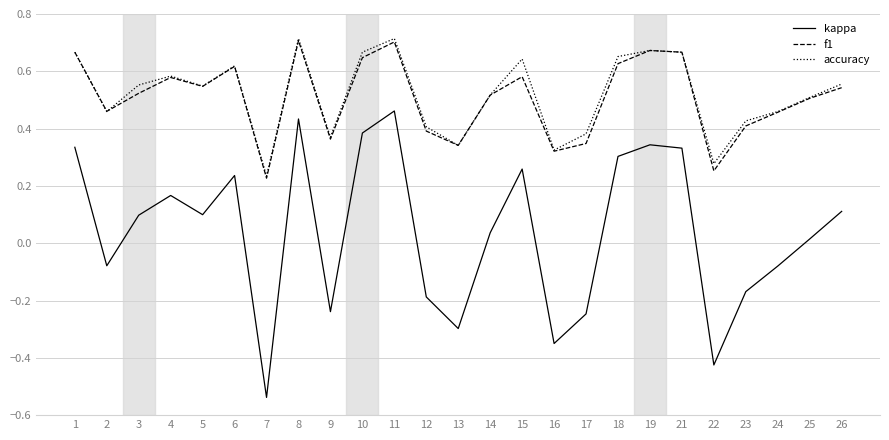

Where is the first local maximum for f1?

4